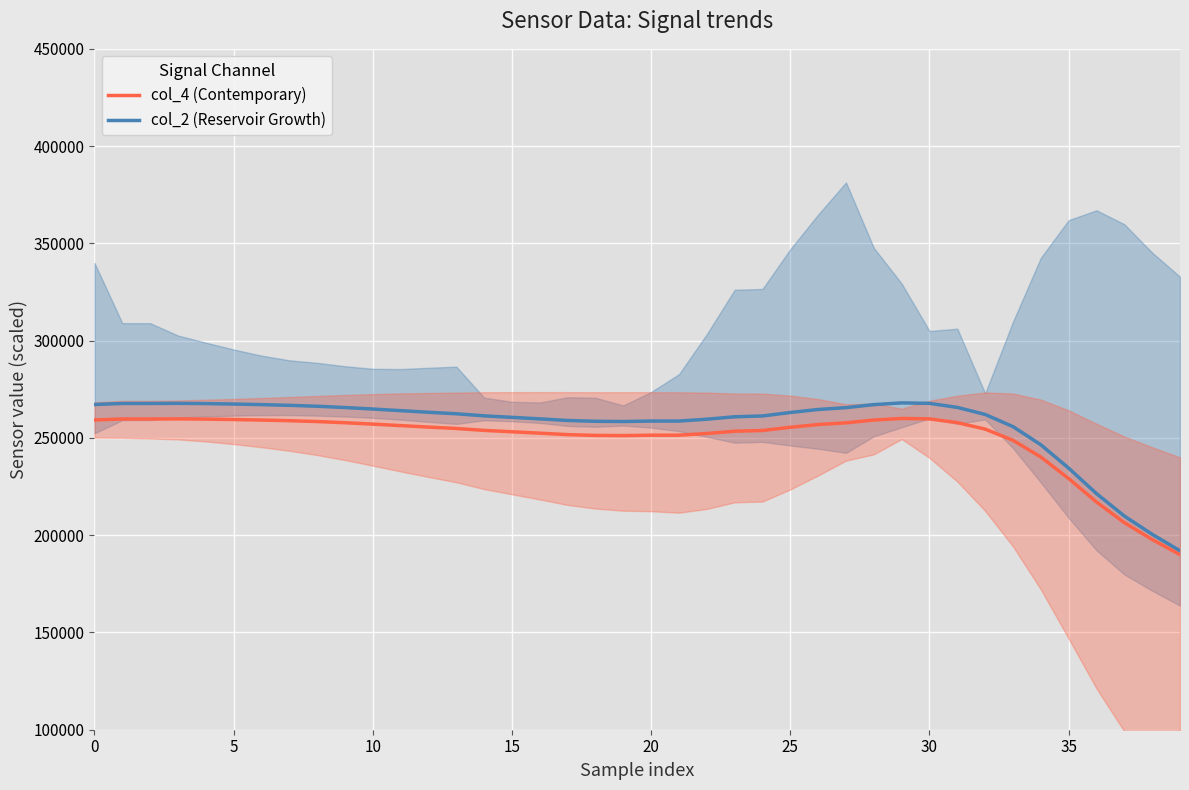

Which series has the largest range (max minus min)?

col_2 (Reservoir Growth)